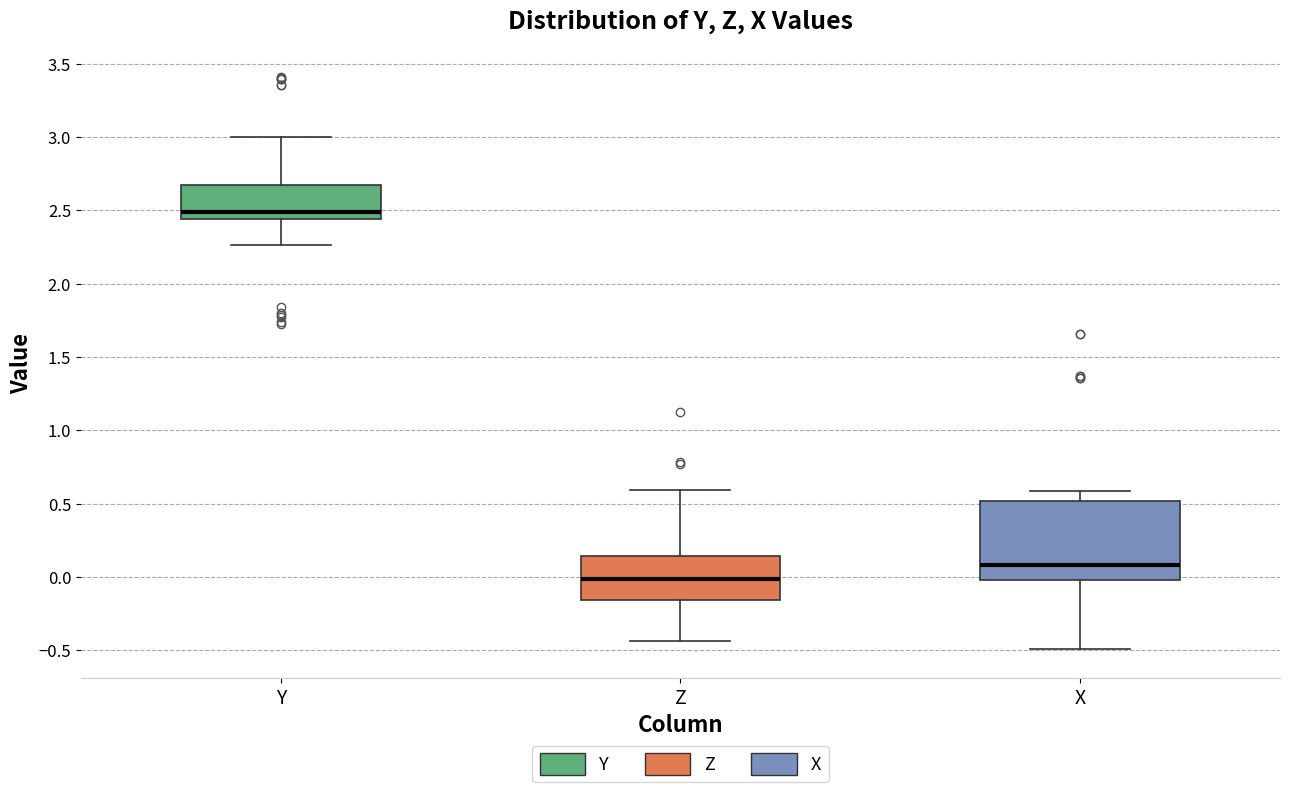

Which box is the tallest, from its lower edge to its upper edge?

X